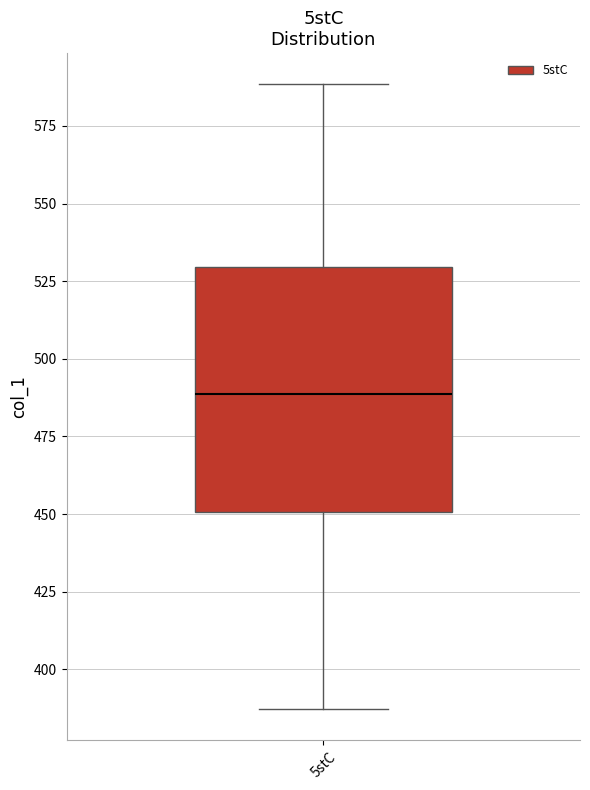

Read this box plot against the y-axis: the position of the median line, the range covered by the box, and the ends of both whiskers. The values are not printed on the chart, so give them approximately, as read against the axis.

median 490, box 450 to 530, whiskers 385 to 590